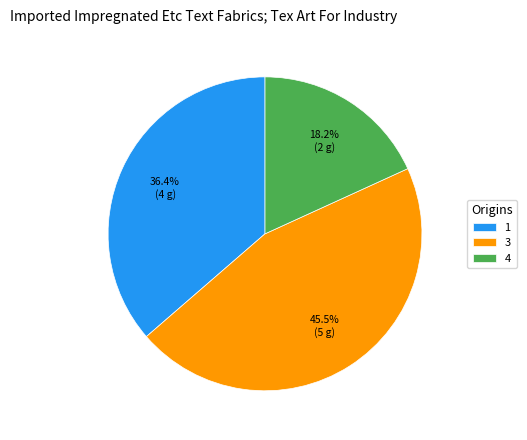

Does 1 represent more than half of the total?

No